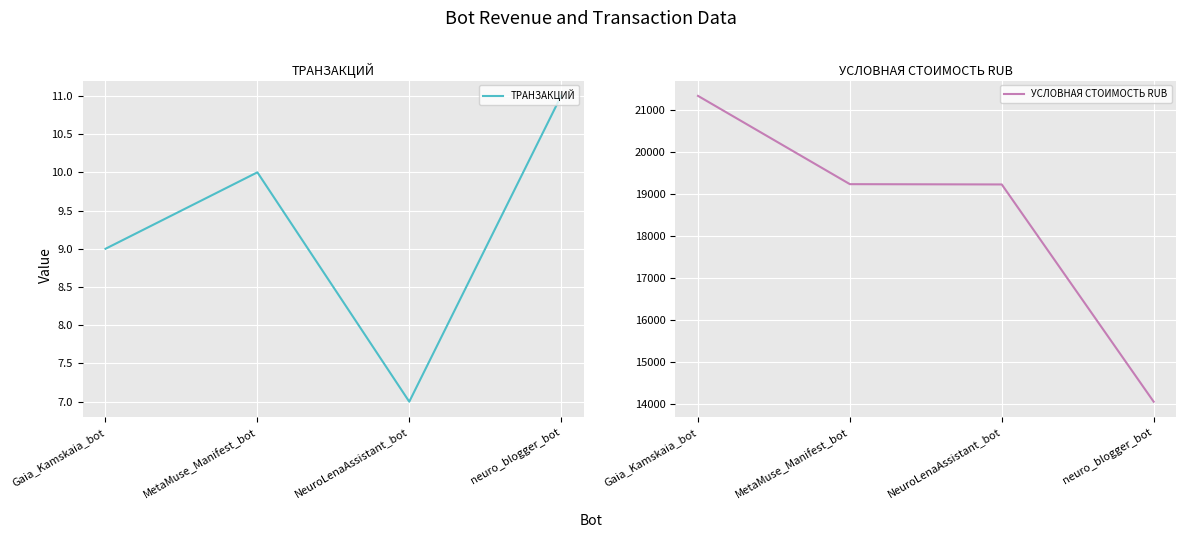

Rank the categories by ТРАНЗАКЦИЙ value from highest to lowest.

neuro_blogger_bot, MetaMuse_Manifest_bot, Gaia_Kamskaia_bot, NeuroLenaAssistant_bot